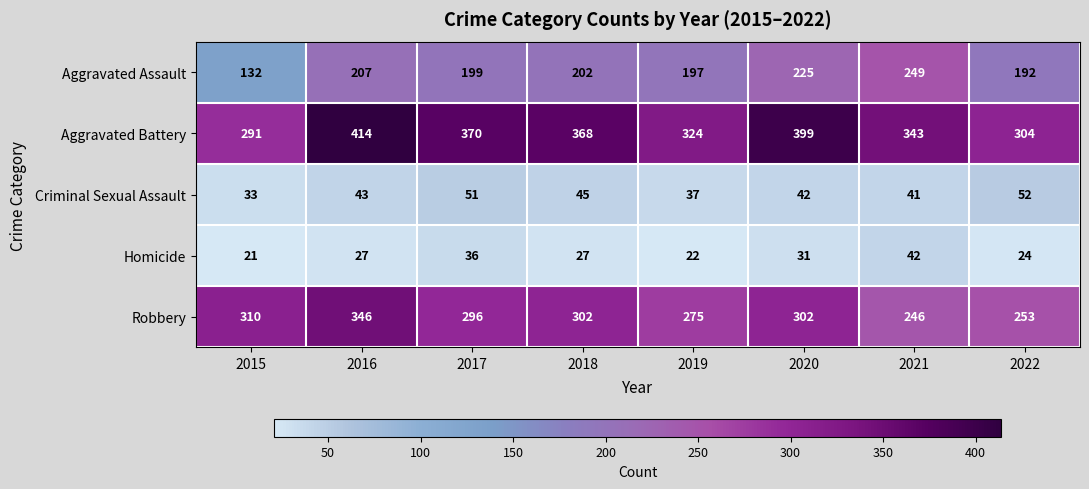

At 2017, list the series in order from largest to smallest.

Aggravated Battery, Robbery, Aggravated Assault, Criminal Sexual Assault, Homicide